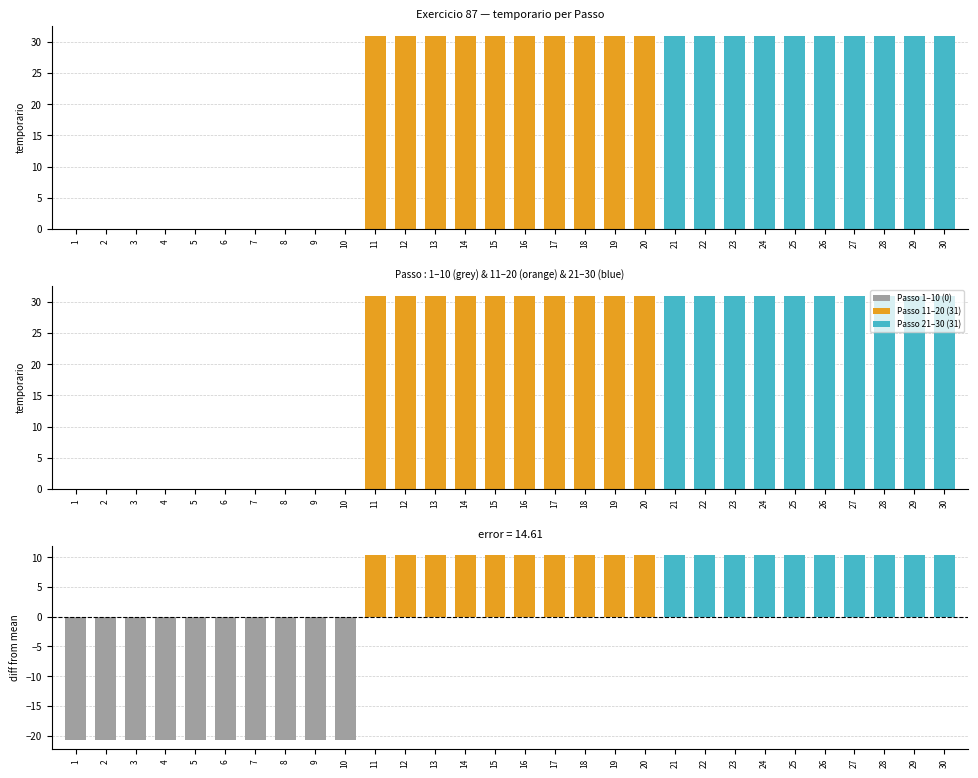

How many data points does each series have?

30